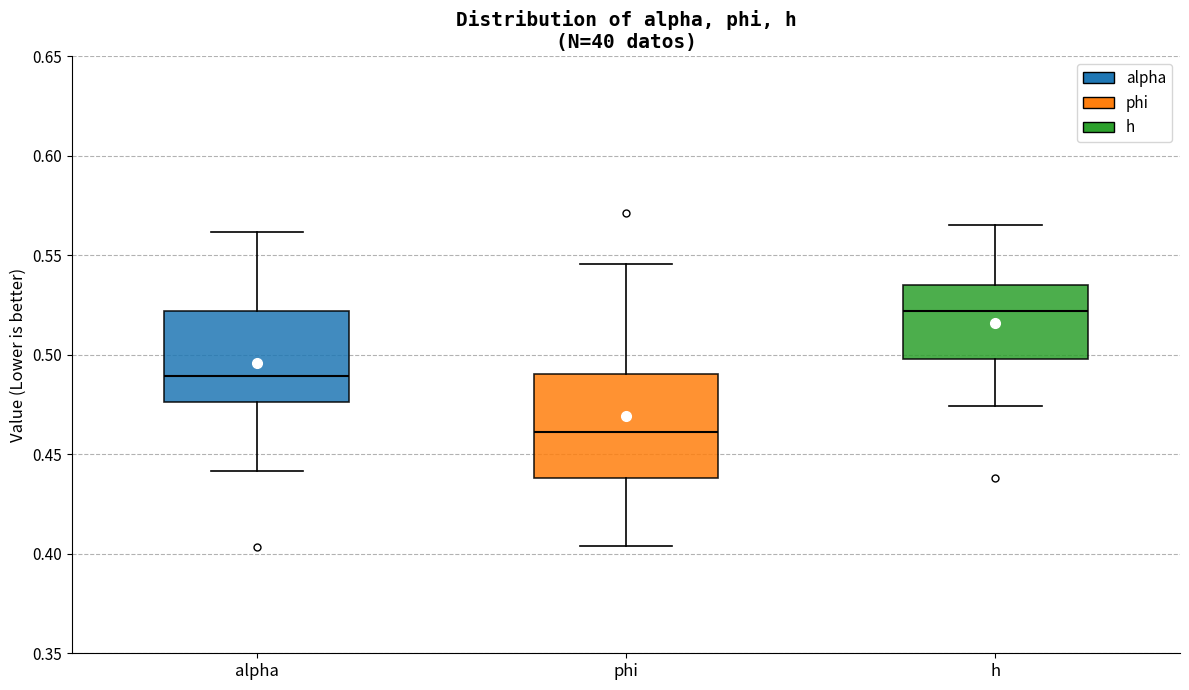

Reading left to right, transcribe this box plot: for each box, give where its median line is, the range the box spans, and where its two whiskers end, as read against the y-axis. The values are not printed on the chart, so give them approximately, as read against the axis.

alpha: median 0.490, box 0.475 to 0.520, whiskers 0.440 to 0.560
phi: median 0.460, box 0.440 to 0.490, whiskers 0.405 to 0.545
h: median 0.520, box 0.500 to 0.535, whiskers 0.475 to 0.565